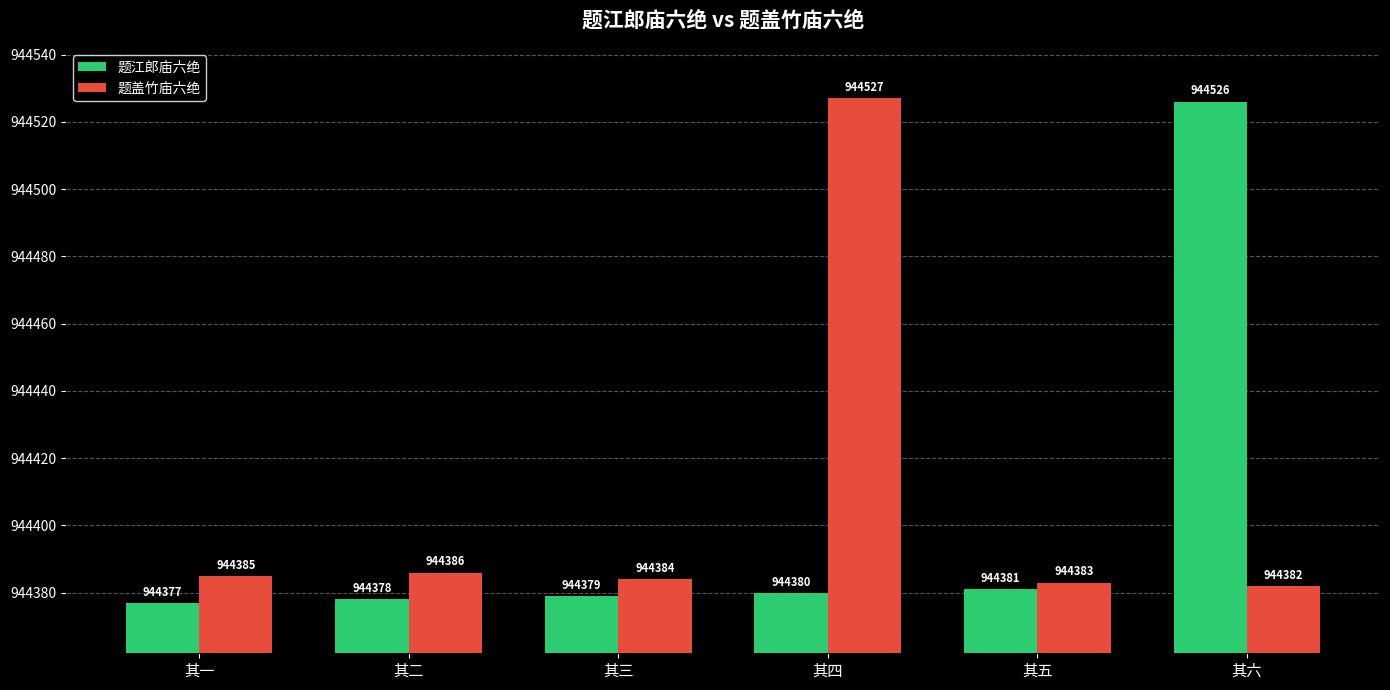

What is the greatest value displayed?

944527